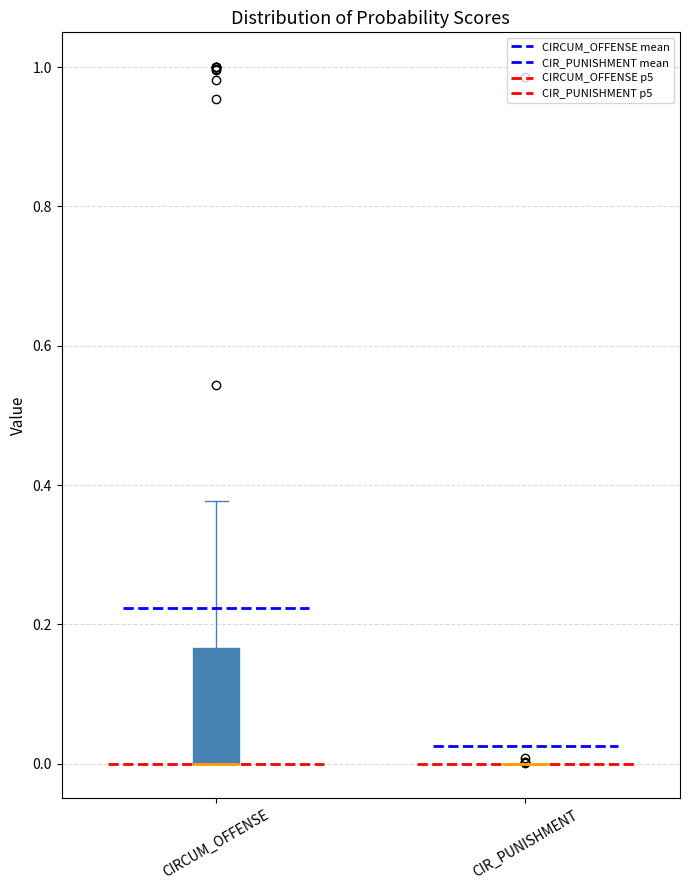

Reading left to right, transcribe this box plot: for each box, give where its median line is, the range the box spans, and where its two whiskers end, as read against the y-axis. The values are not printed on the chart, so give them approximately, as read against the axis.

CIRCUM_OFFENSE: median 0.00 (drawn on the box's lower edge), box 0.00 to 0.16, whiskers 0.00 to 0.38
CIR_PUNISHMENT: box collapsed to a line at 0.00, whiskers 0.00 to 0.00